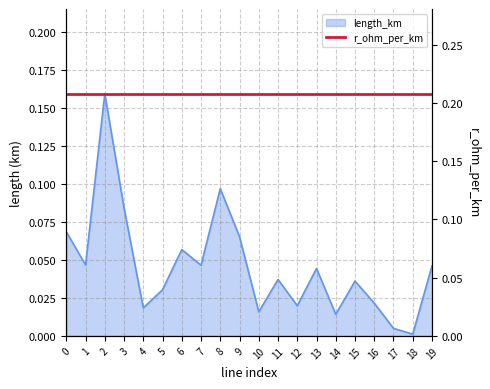

How many points are lower than both their immediate neighbors (excluding endpoints)?

7